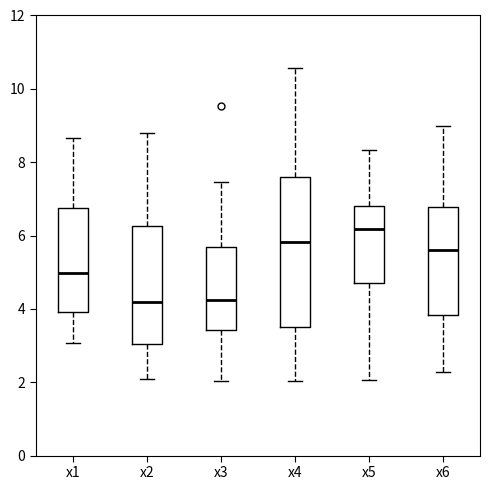

Reading left to right, read every box against the y-axis: the position of its median line, the range the box covers, and the ends of its whiskers. The values are not printed on the chart, so give them approximately, as read against the axis.

x1: median 5.0, box 4.0 to 6.8, whiskers 3.0 to 8.6
x2: median 4.2, box 3.0 to 6.2, whiskers 2.0 to 8.8
x3: median 4.2, box 3.4 to 5.8, whiskers 2.0 to 7.4
x4: median 5.8, box 3.6 to 7.6, whiskers 2.0 to 10.6
x5: median 6.2, box 4.8 to 6.8, whiskers 2.0 to 8.4
x6: median 5.6, box 3.8 to 6.8, whiskers 2.2 to 9.0